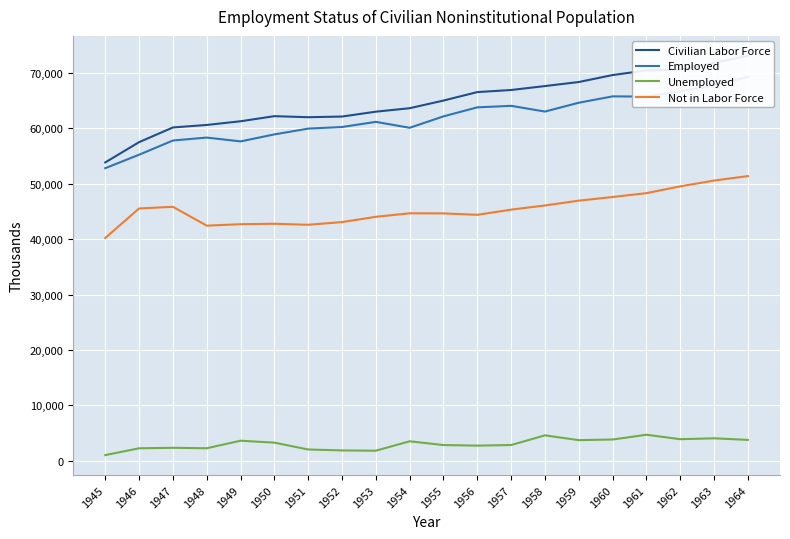

What is the value of the Employed point at the 18th from the left?

66702